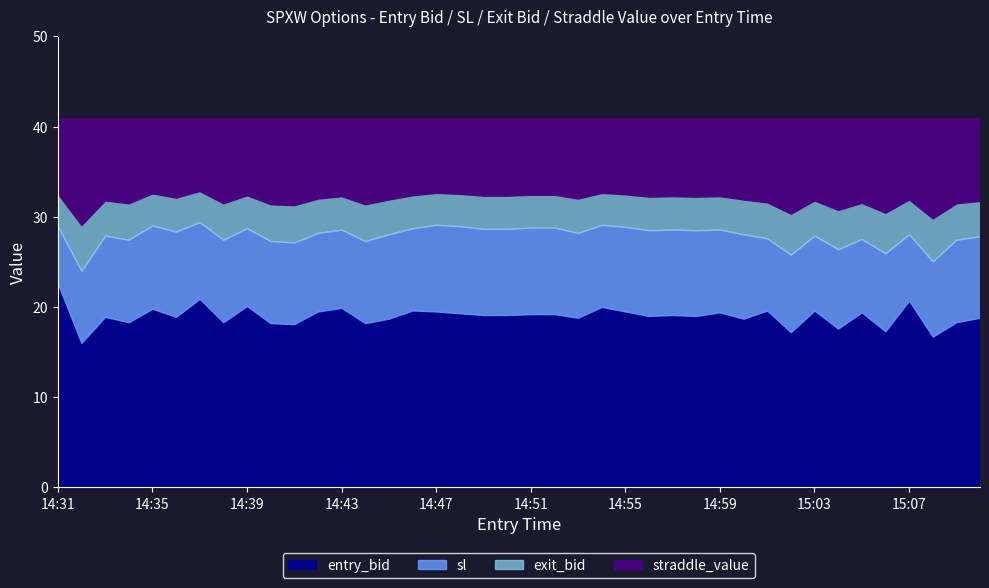

True or false: 13:30_close_value and exit_bid intersect in this chart.

False